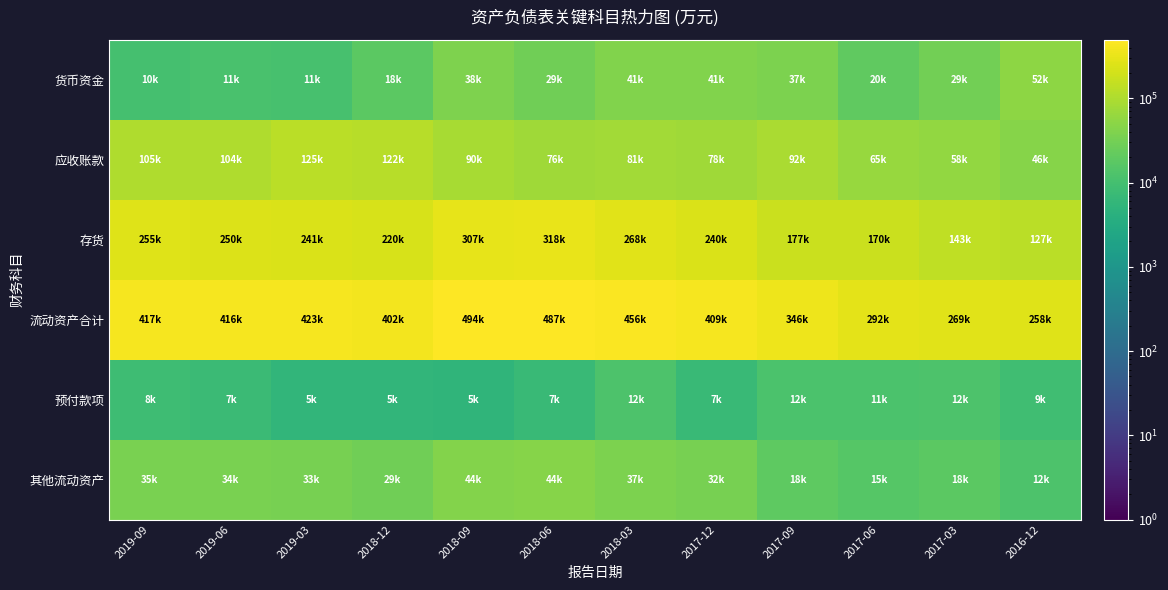

What is the greatest value displayed?

494289